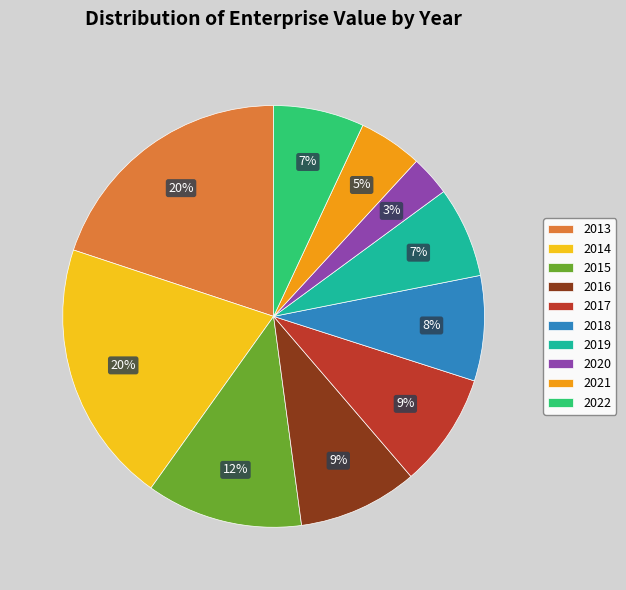

What percentage is the 2017 slice, to the nearest percent?

9%